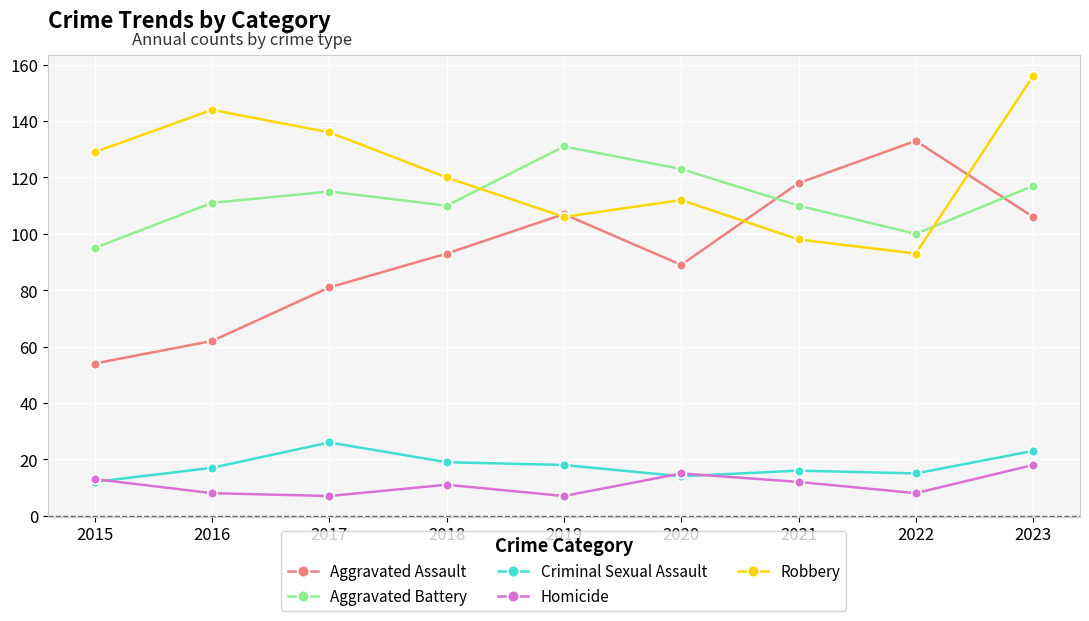

What is the spread (max minus min) of values at 2017?

129